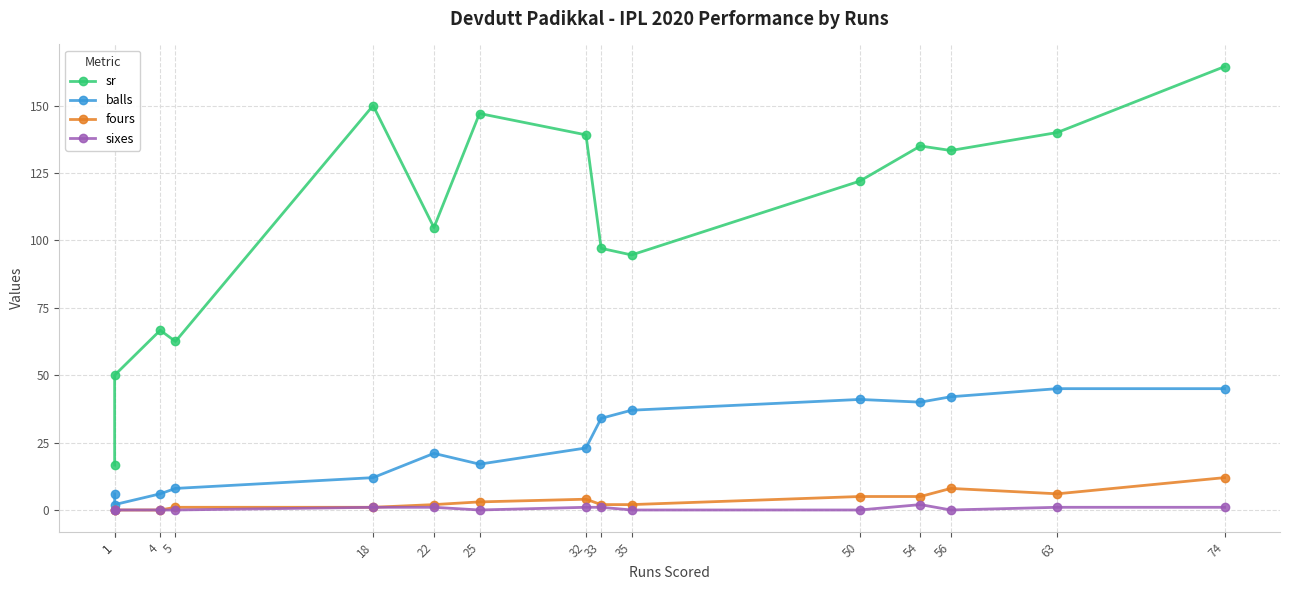

What is the maximum value shown in the chart?

164.4